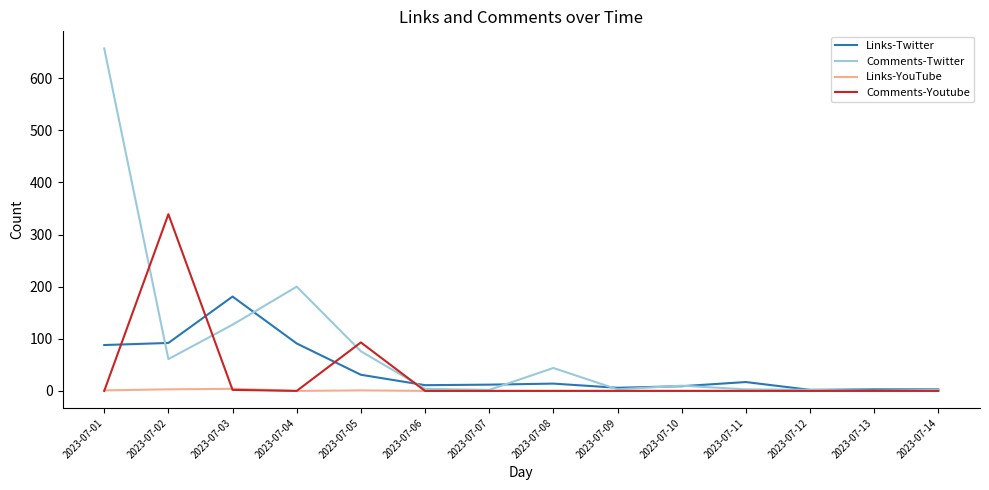

Which category has the highest value in the Comments-Youtube series?

2023-07-02